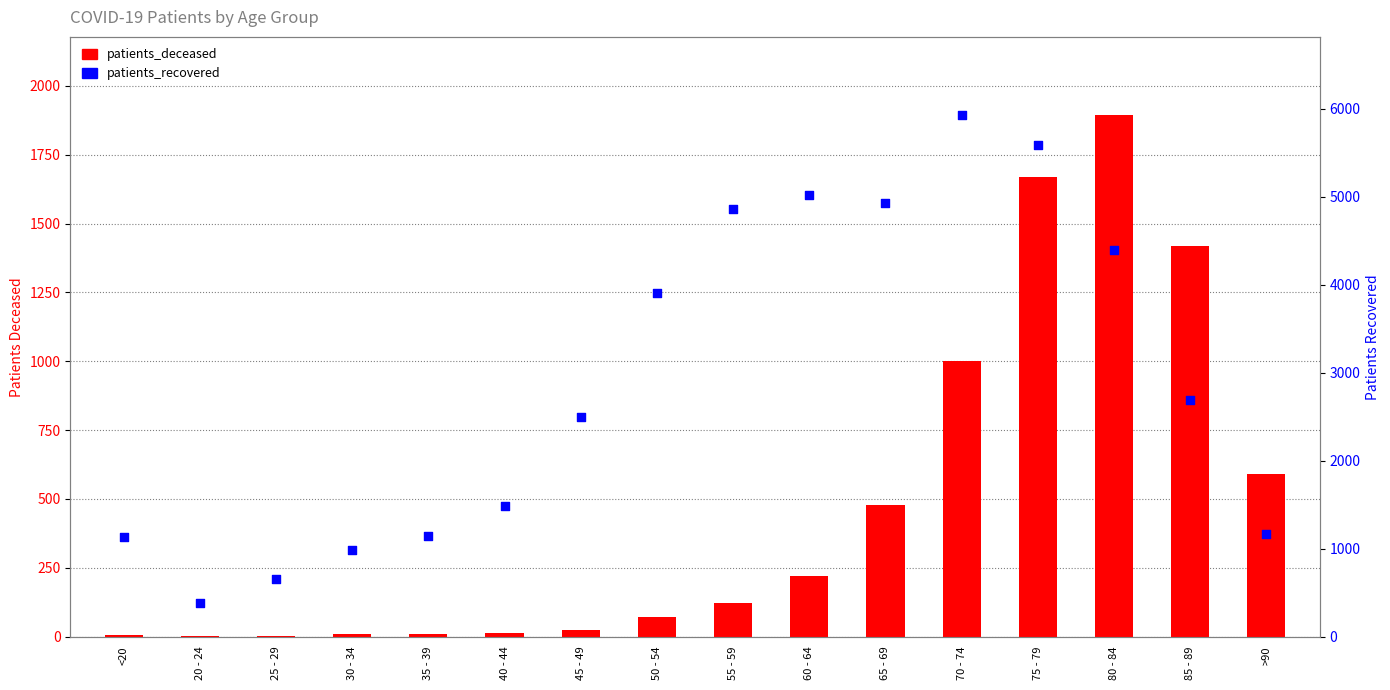

What is the total value across all series at 40 - 44?

1493